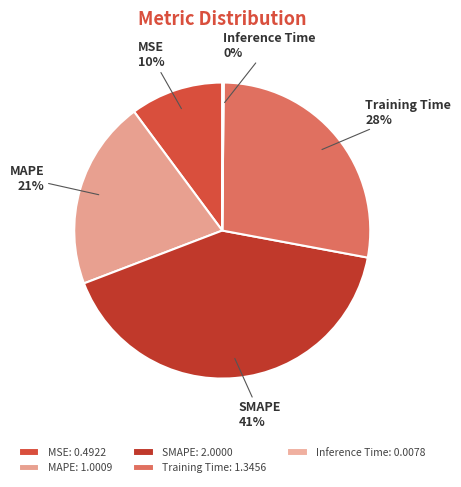

Which category has the biggest portion of the pie?

SMAPE